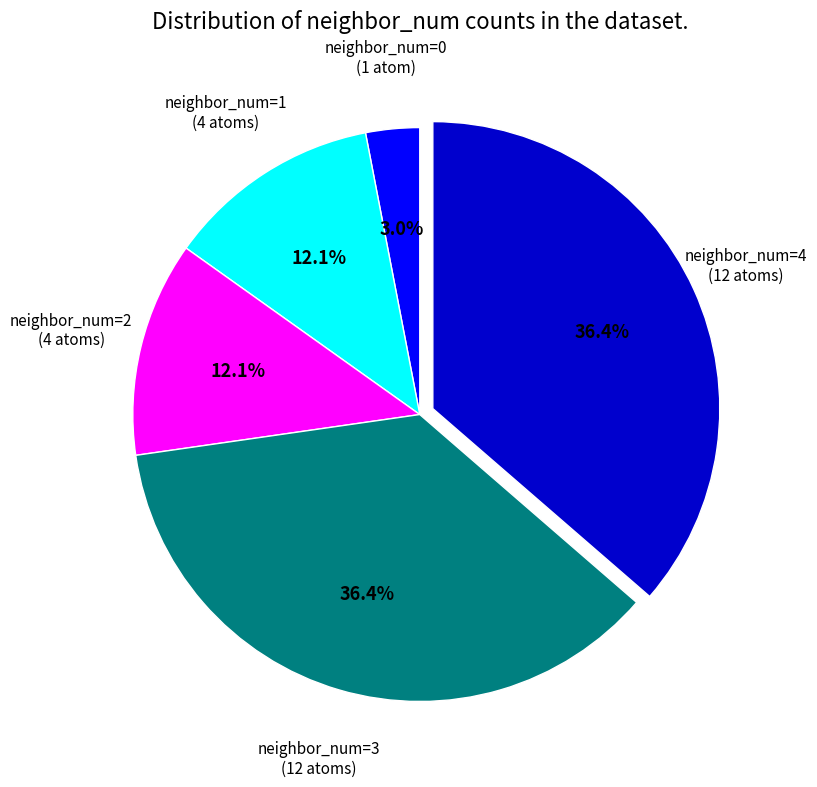

Is there any slice that represents more than half of the pie?

No